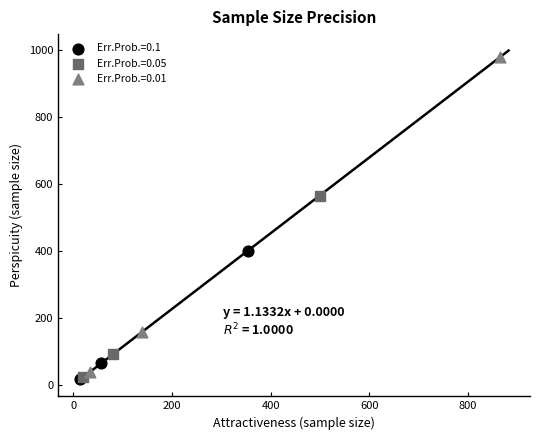

Which series reaches the maximum Y coordinate?

Err.Prob.=0.01